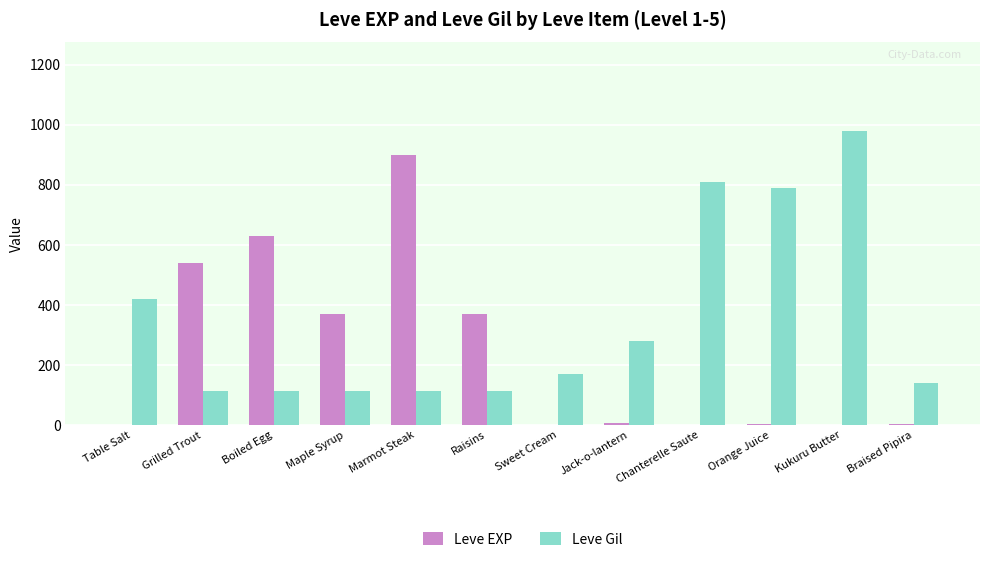

Is it true that Leve EXP equals 900 at Marmot Steak?

True